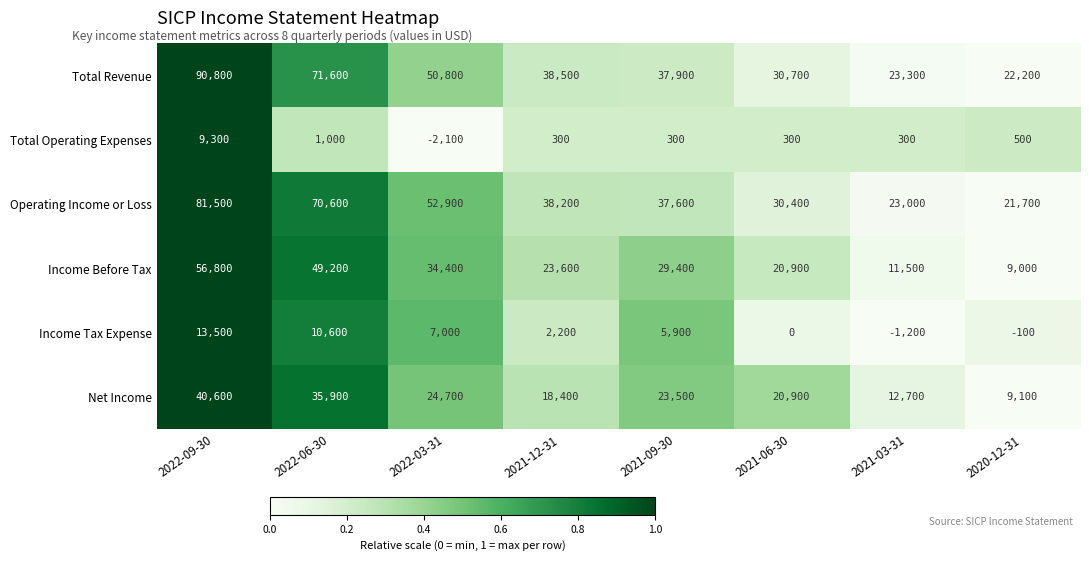

At which label does Operating Income or Loss first exceed 38200?

2022-09-30